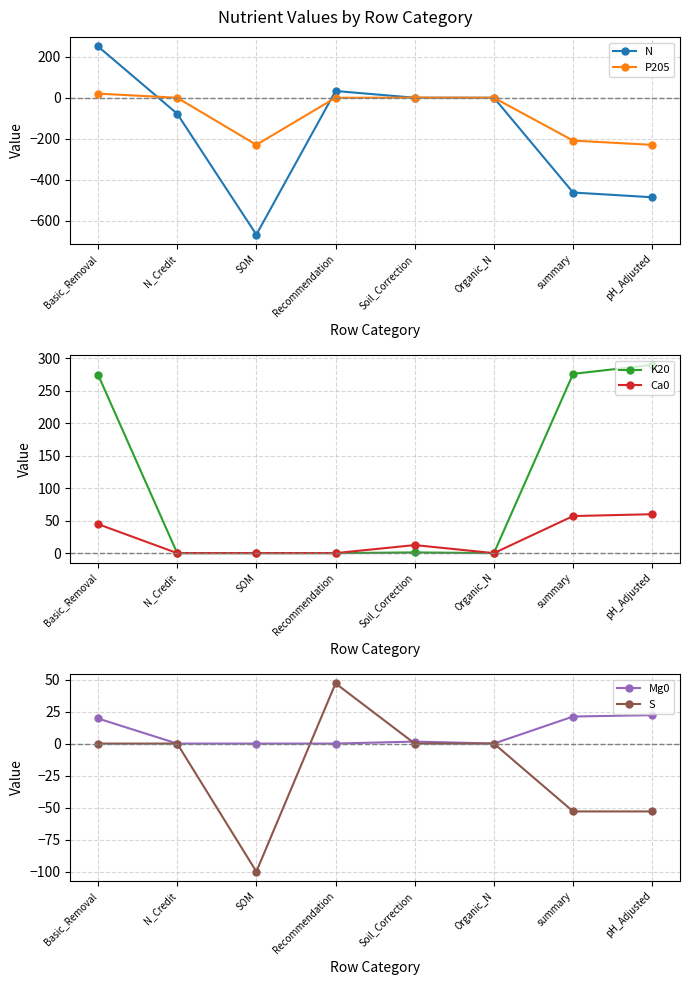

The K20 series shows 0.0 at N_Credit. True or false?

True